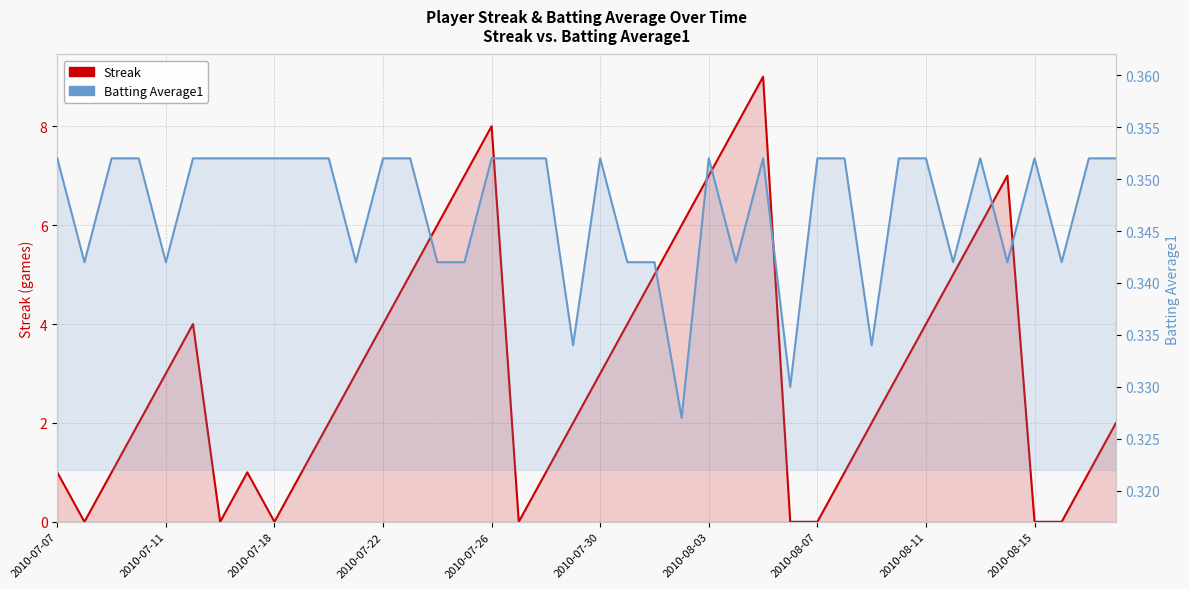

What is the maximum value for Batting Average1?

0.4